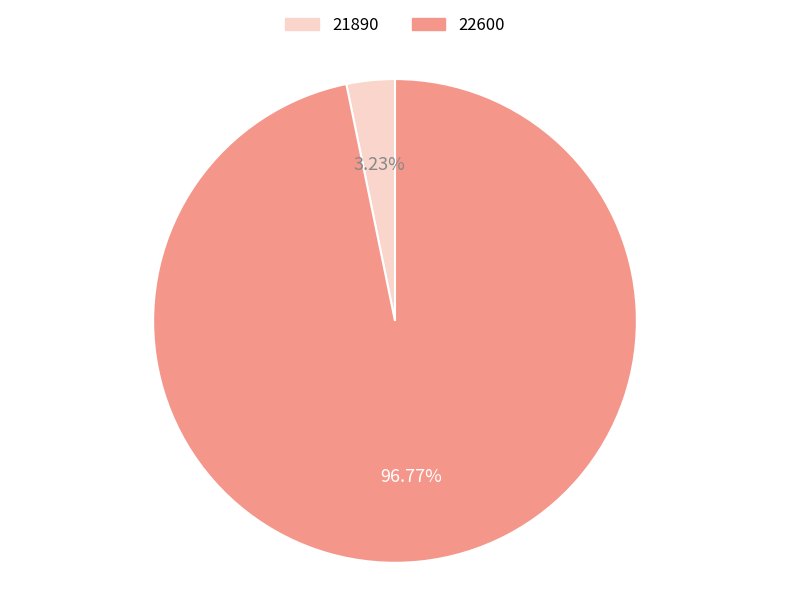

How much of the chart is everything except 22600?

3.2%